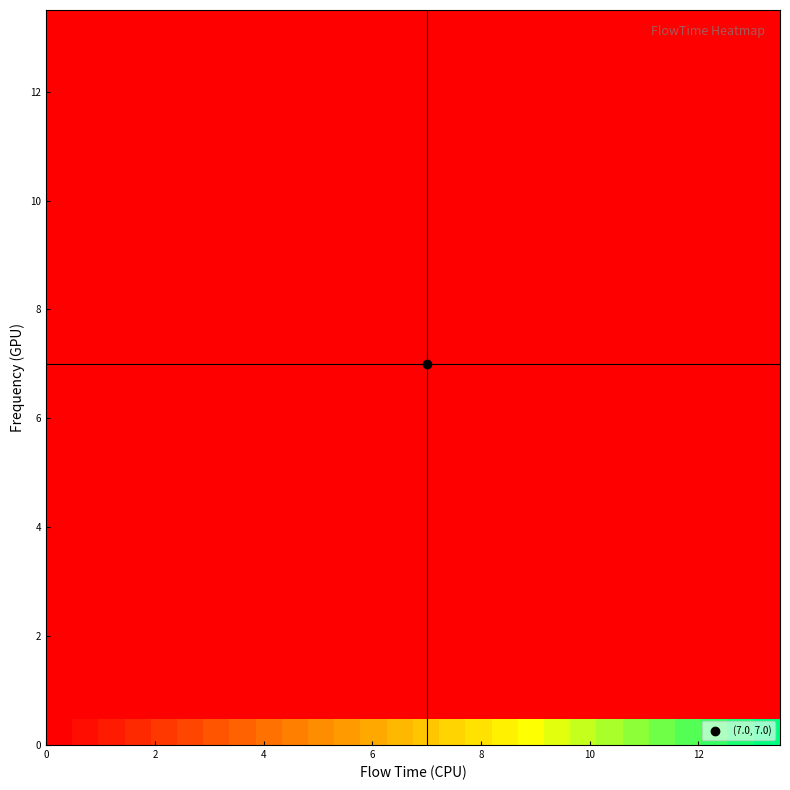

How many data points does each series have?

28